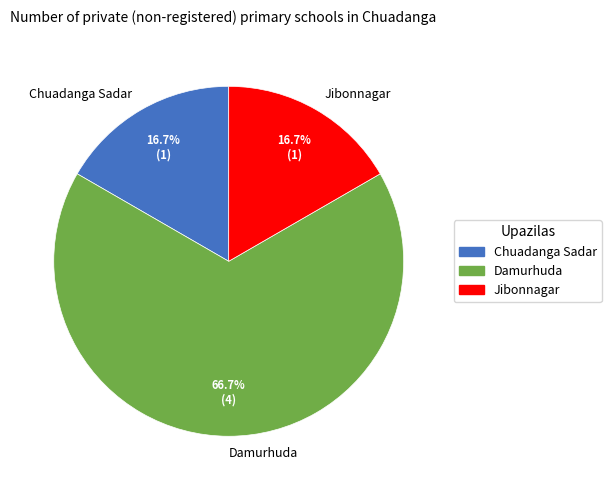

To the nearest percent, what is the average slice percentage?

33%